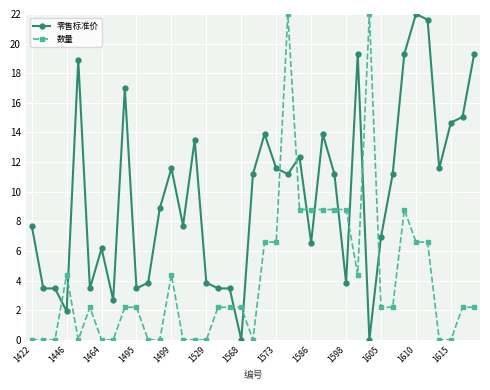

List the series in order of their overall mean, highest first.

零售标准价, 数量